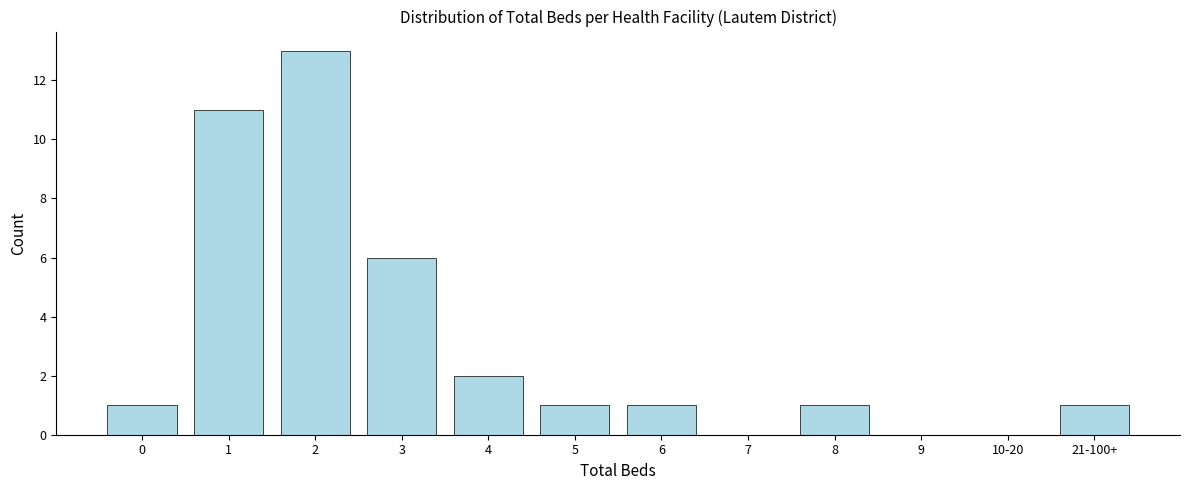

Reading left to right, transcribe all the data shown in this chart.

0=1	1=11	2=13	3=6	4=2	5=1	6=1	7=0	8=1	9=0	10-20=0	21-100+=1